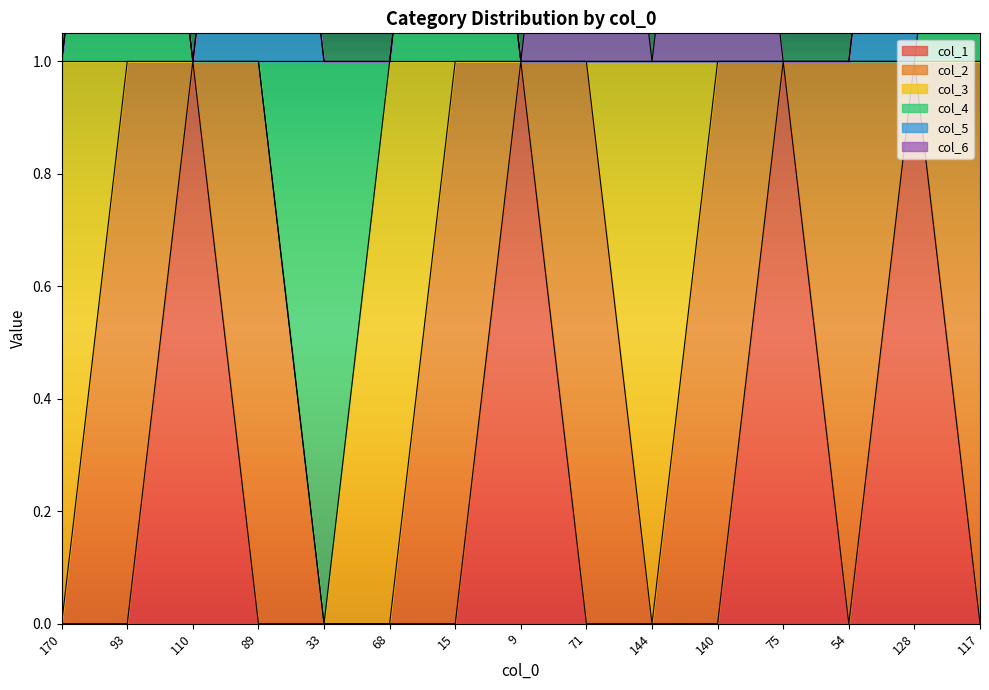

What is the label of the 15th point from the left?

117